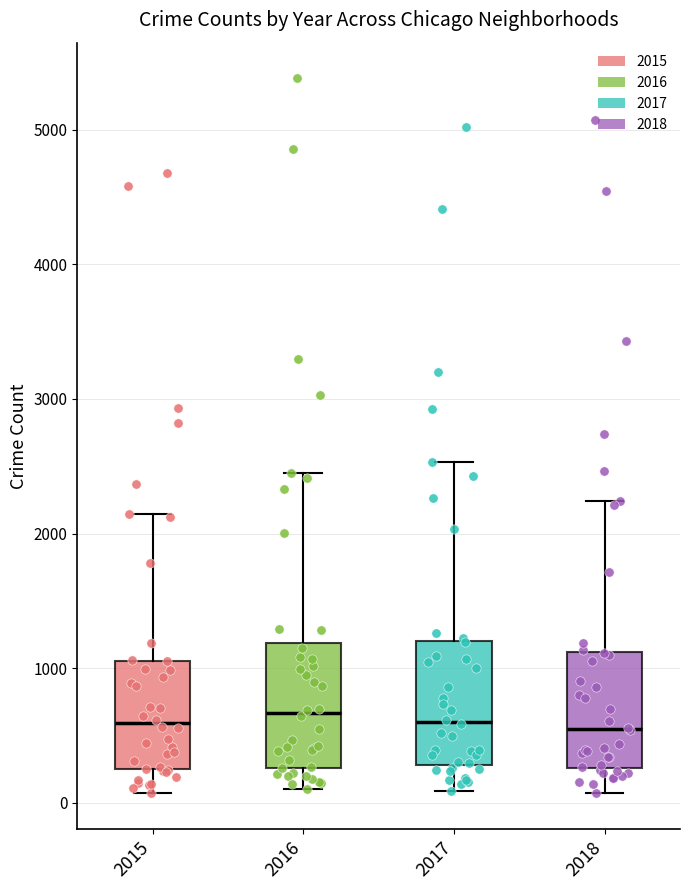

Reading left to right, transcribe this box plot: for each box, give where its median line is, the range the box spans, and where its two whiskers end, as read against the y-axis. The values are not printed on the chart, so give them approximately, as read against the axis.

2015: median 600, box 300 to 1100, whiskers 100 to 2100
2016: median 700, box 300 to 1200, whiskers 100 to 2400
2017: median 600, box 300 to 1200, whiskers 100 to 2500
2018: median 500, box 300 to 1100, whiskers 100 to 2200